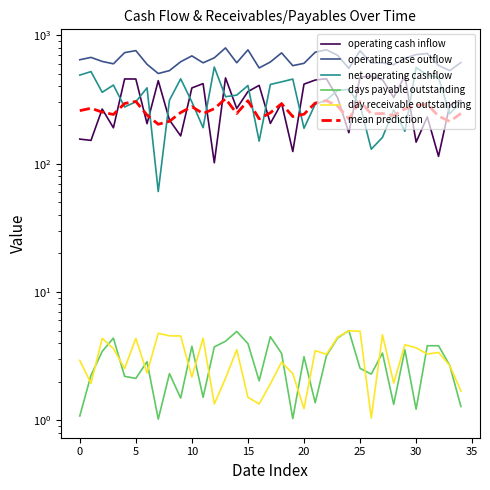

True or false: operating case outflow and day receivable outstanding cross at least once.

False